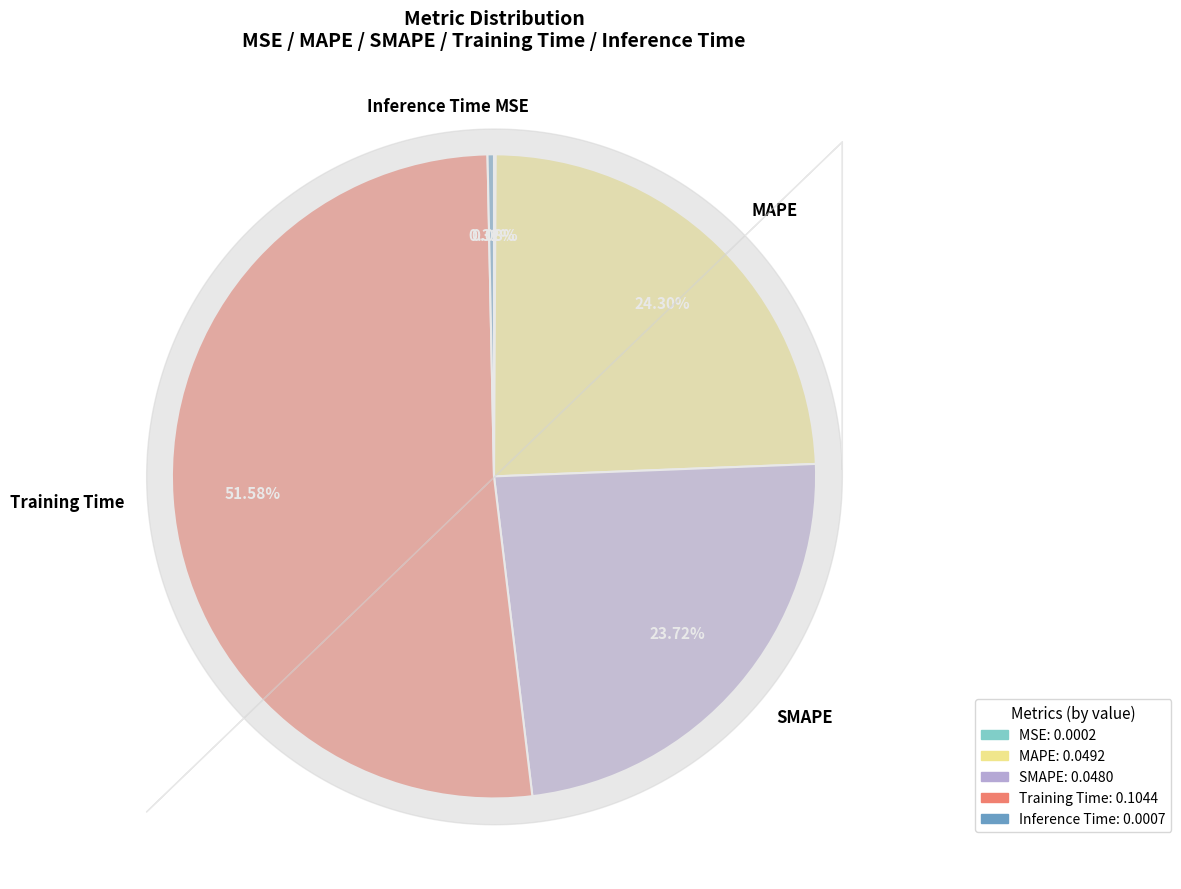

To the nearest percent, what is the combined percentage of SMAPE and MAPE?

48%